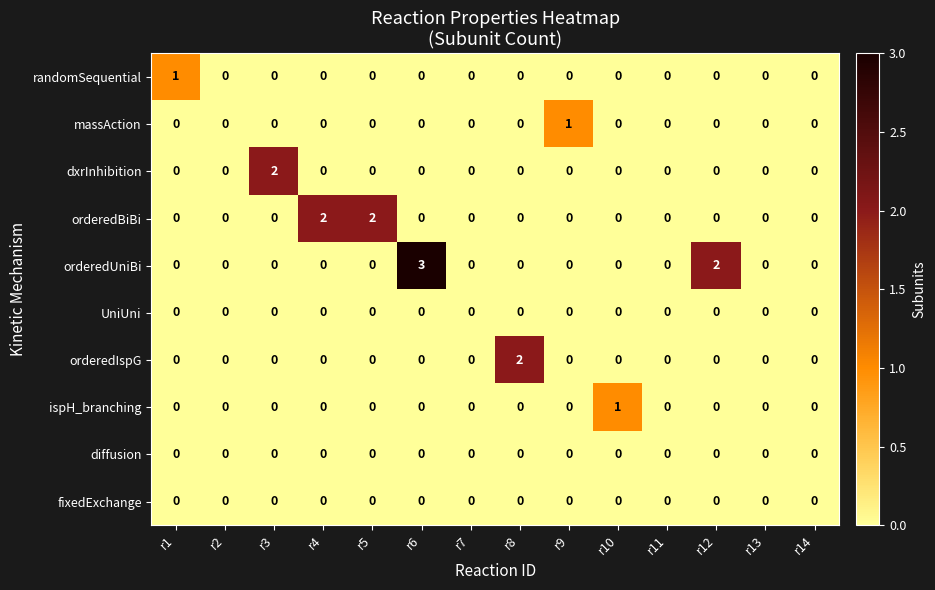

Count the number of categories in the chart.

14